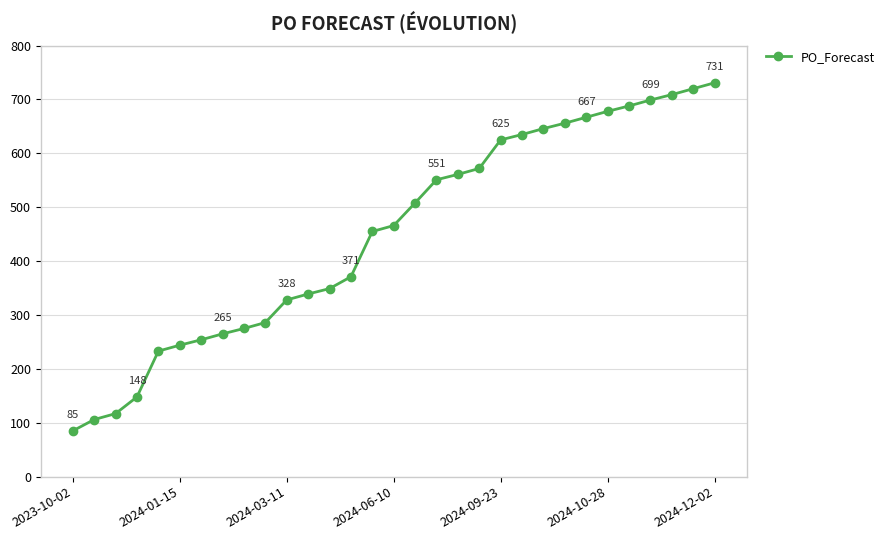

What is the difference between the maximum and minimum values?

646